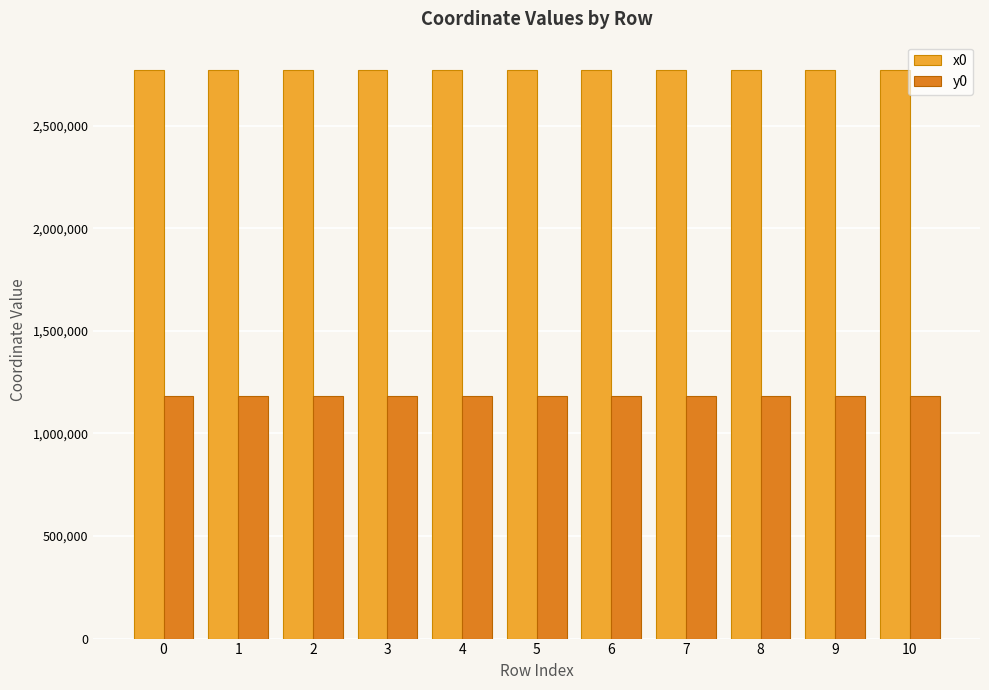

Is the value of y0 at 6 greater than the value of x0 at 1?

No